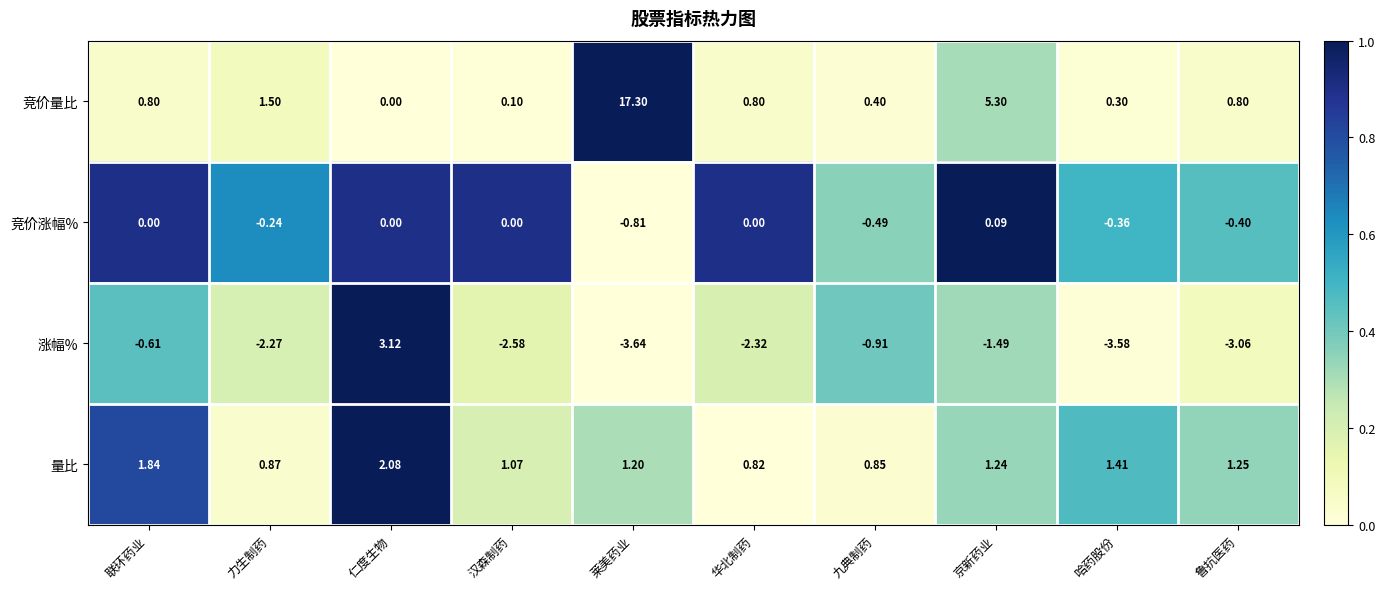

At which label is 竞价量比 closest to 8?

京新药业